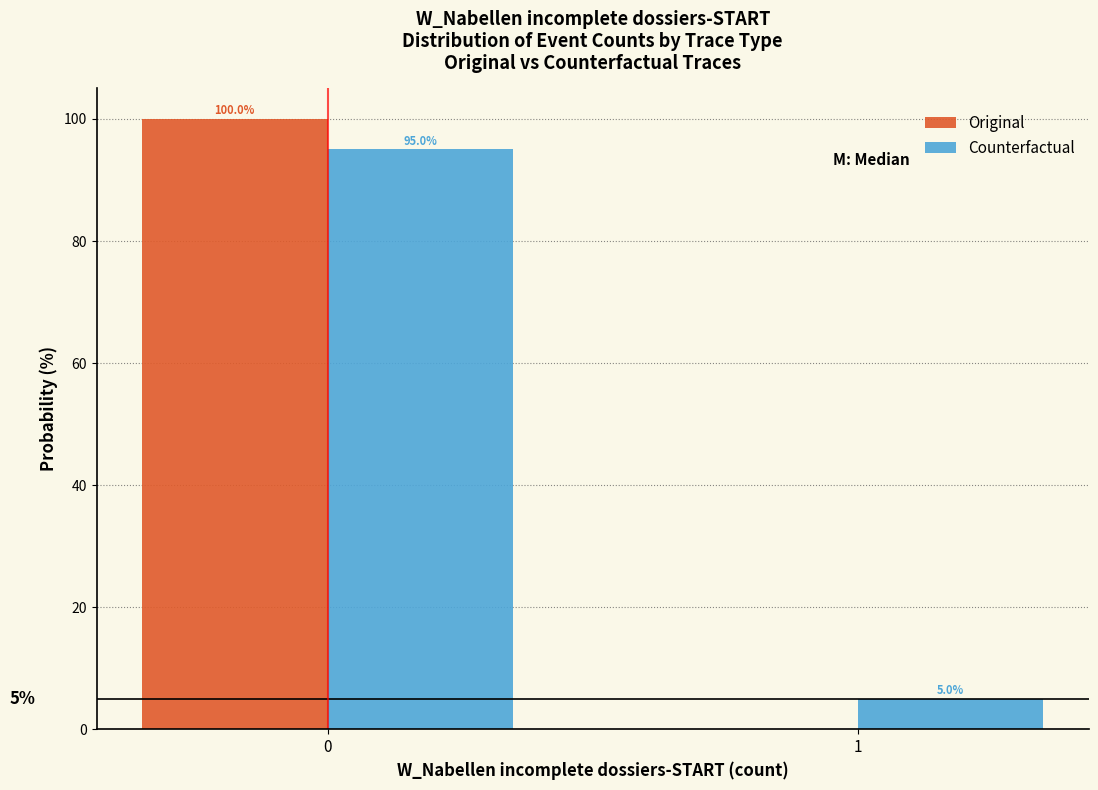

Reading left to right, list all the values displayed in this chart.

Original: 0=100	1=0
Counterfactual: 0=95	1=5